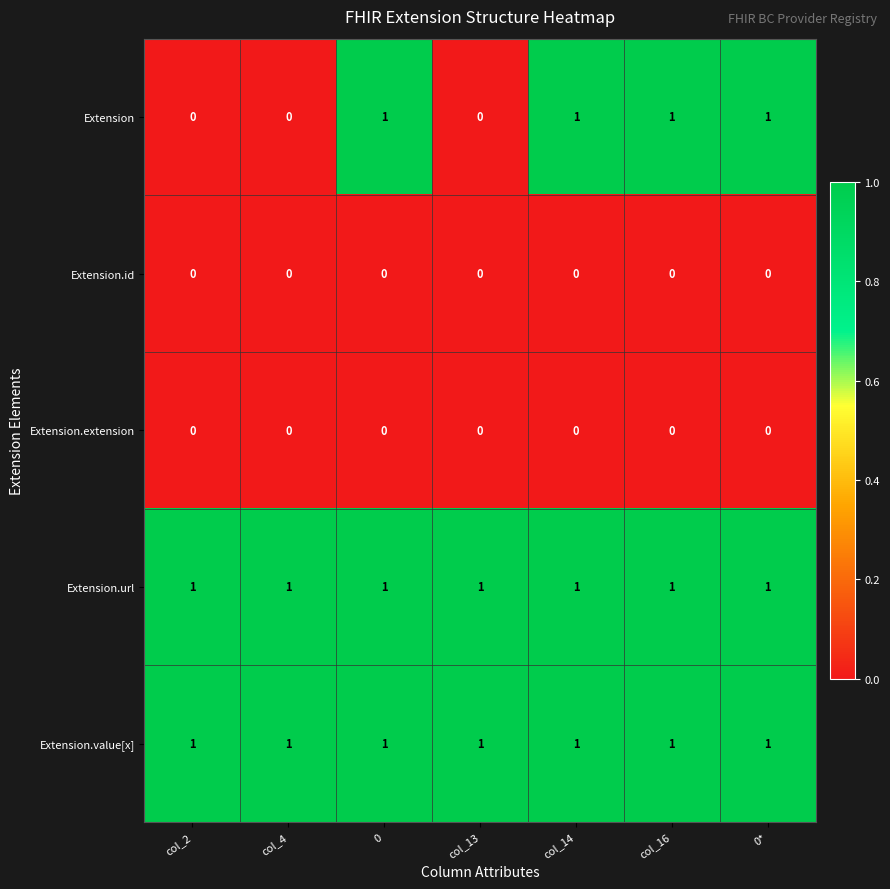

The Extension series shows 0 at 0*. True or false?

False